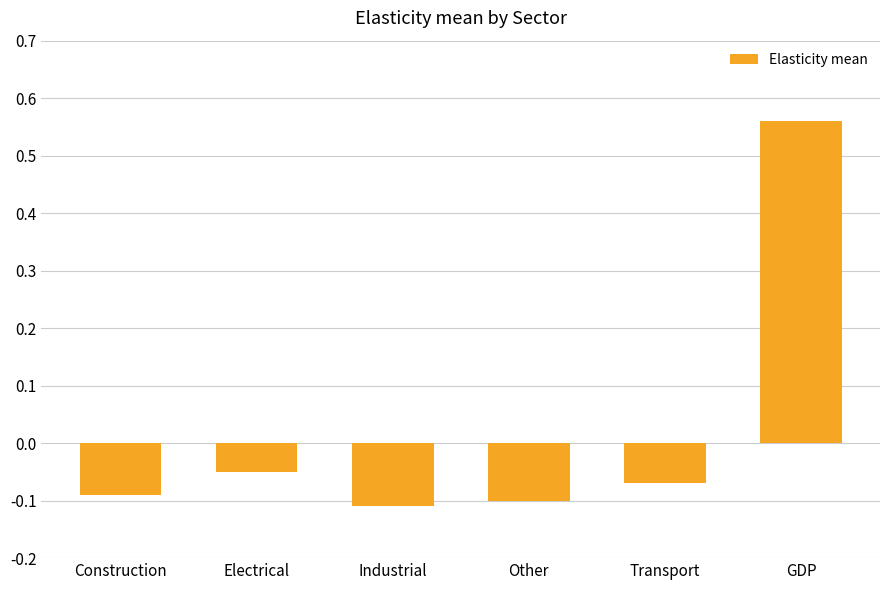

Which label corresponds to the largest value in the chart?

GDP